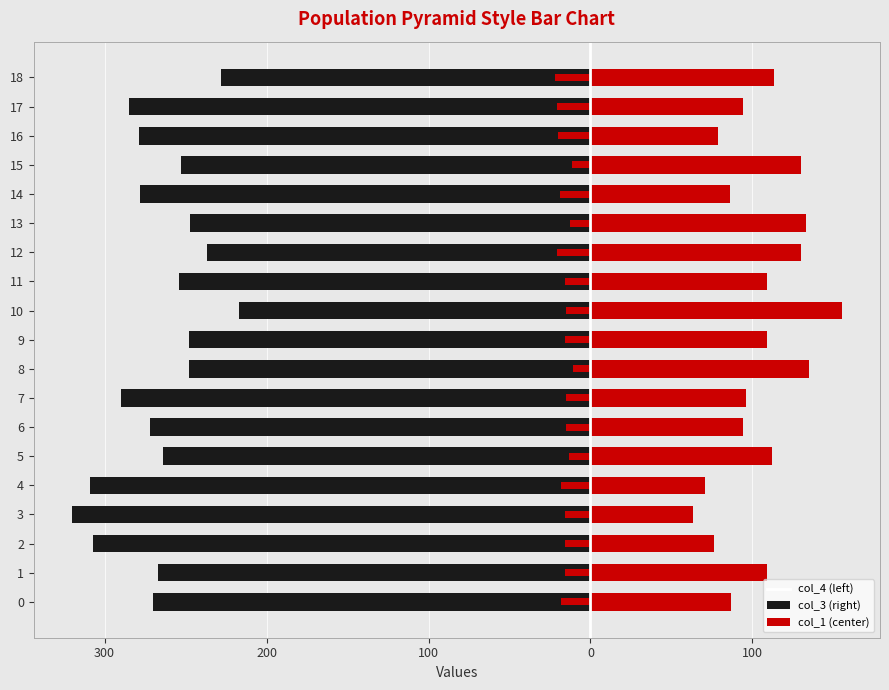

What is the value of the col_4 bar at the 19th from the left?

-228